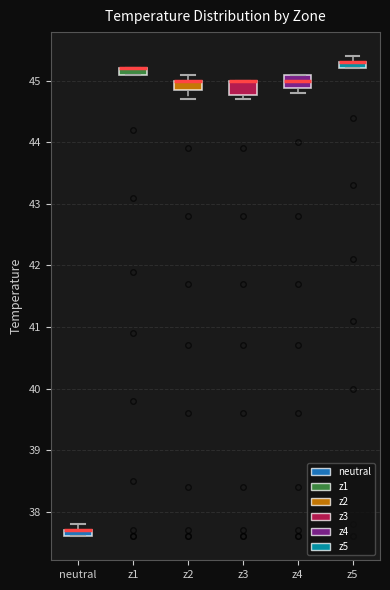

Where does the upper whisker of the box for z5 end on the y-axis? The values are not printed on the chart, so give them approximately, as read against the axis.

45.4